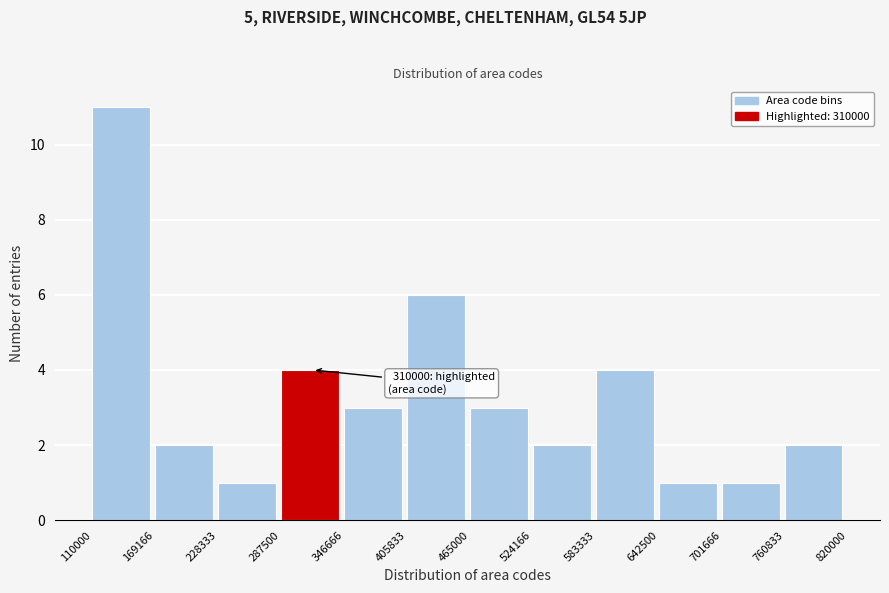

Which range on the x-axis has the tallest bar?

110000 to 169166